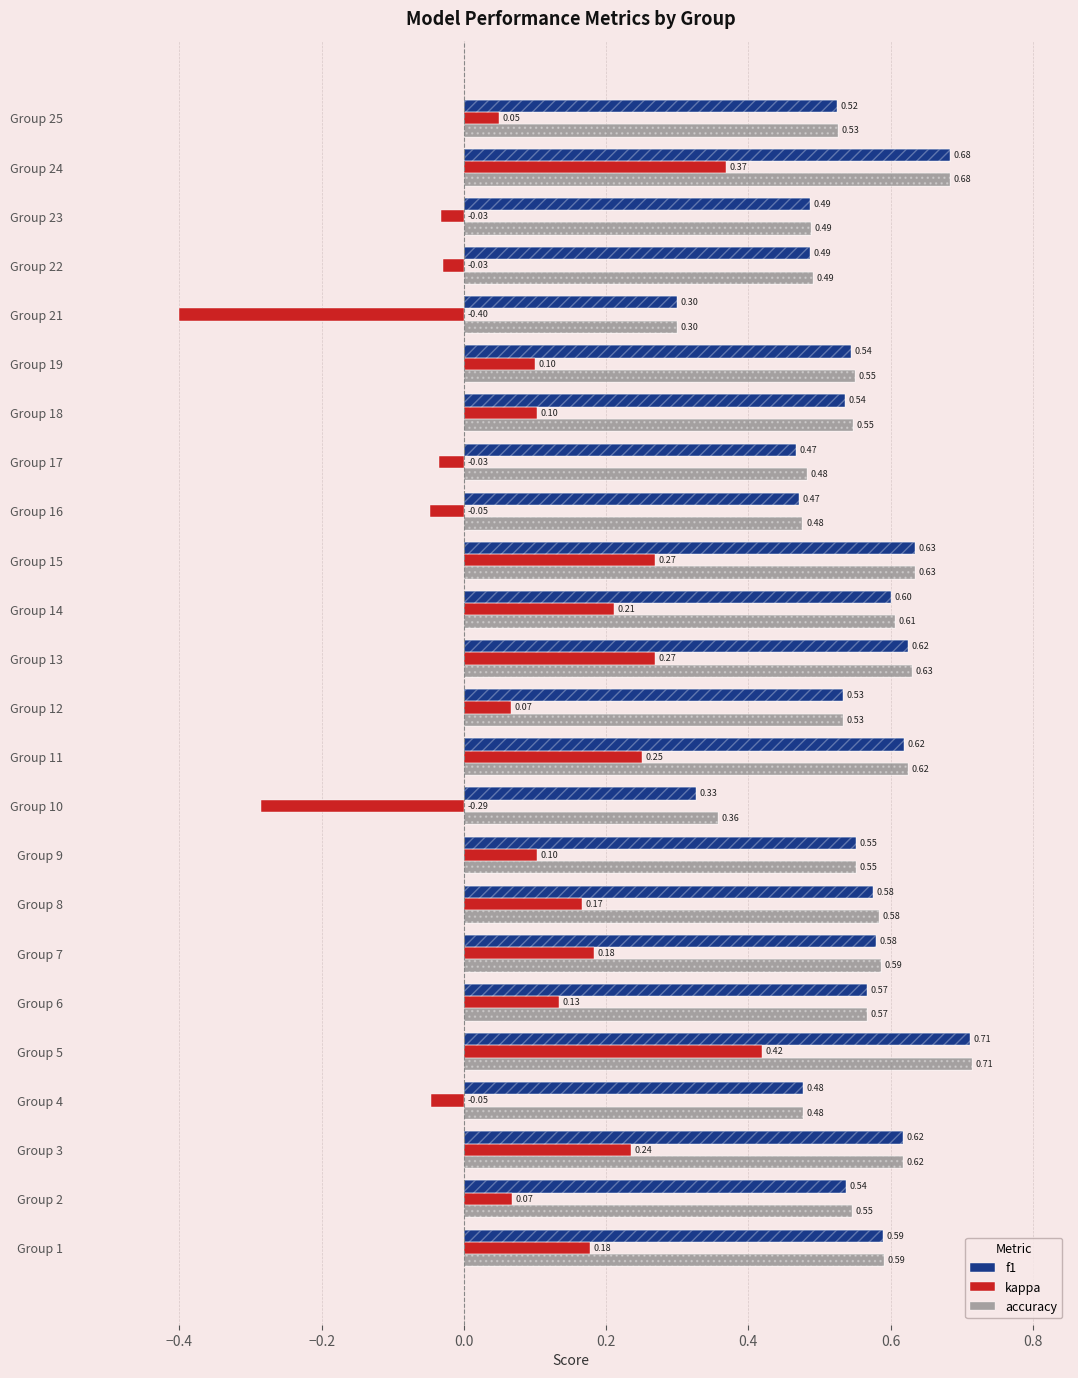

True or false: f1 has a value of 0.2 at Group 23.

False